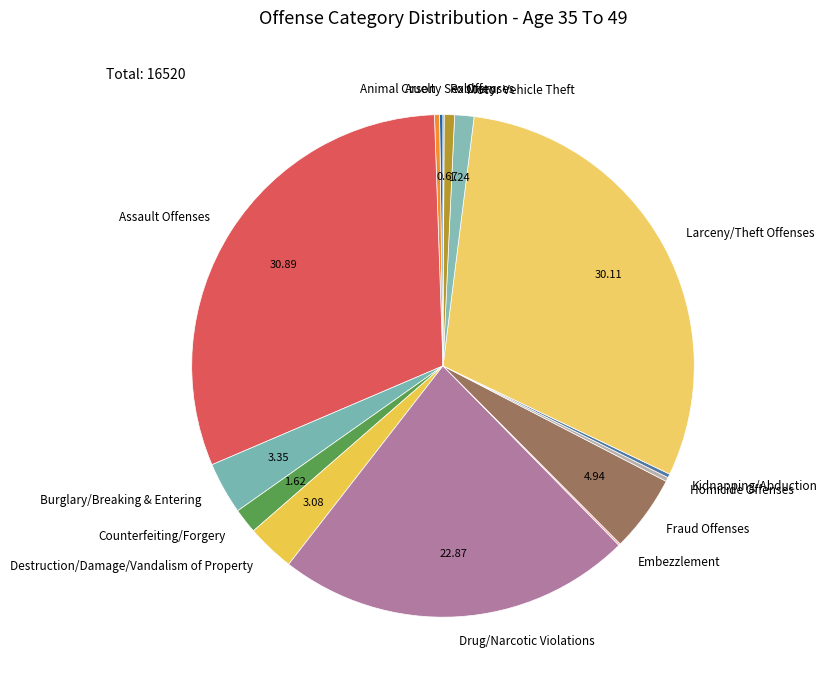

Is Motor Vehicle Theft the majority of the pie?

No